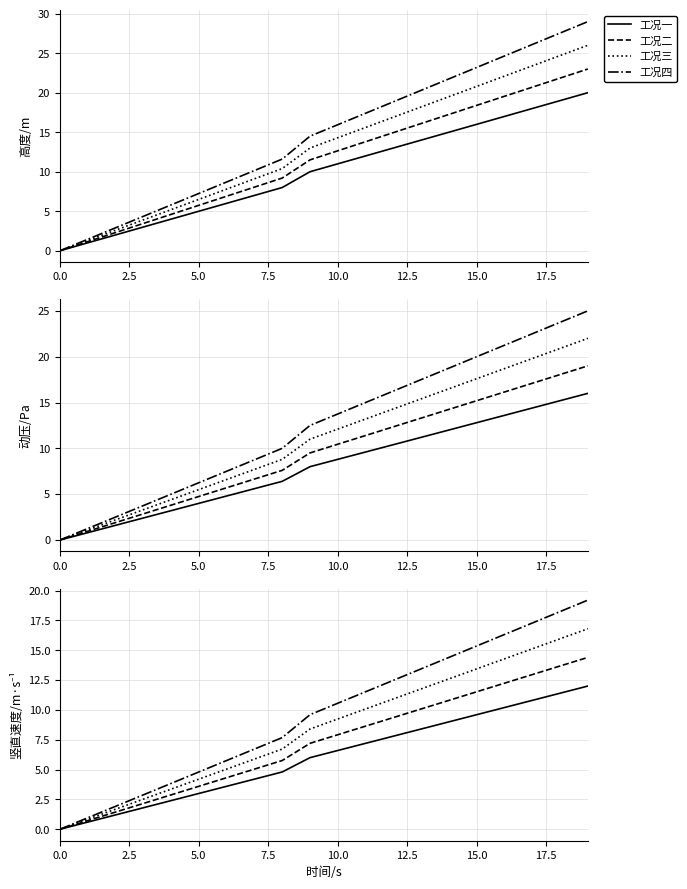

How many data points in 工况二 are less than 7?

9